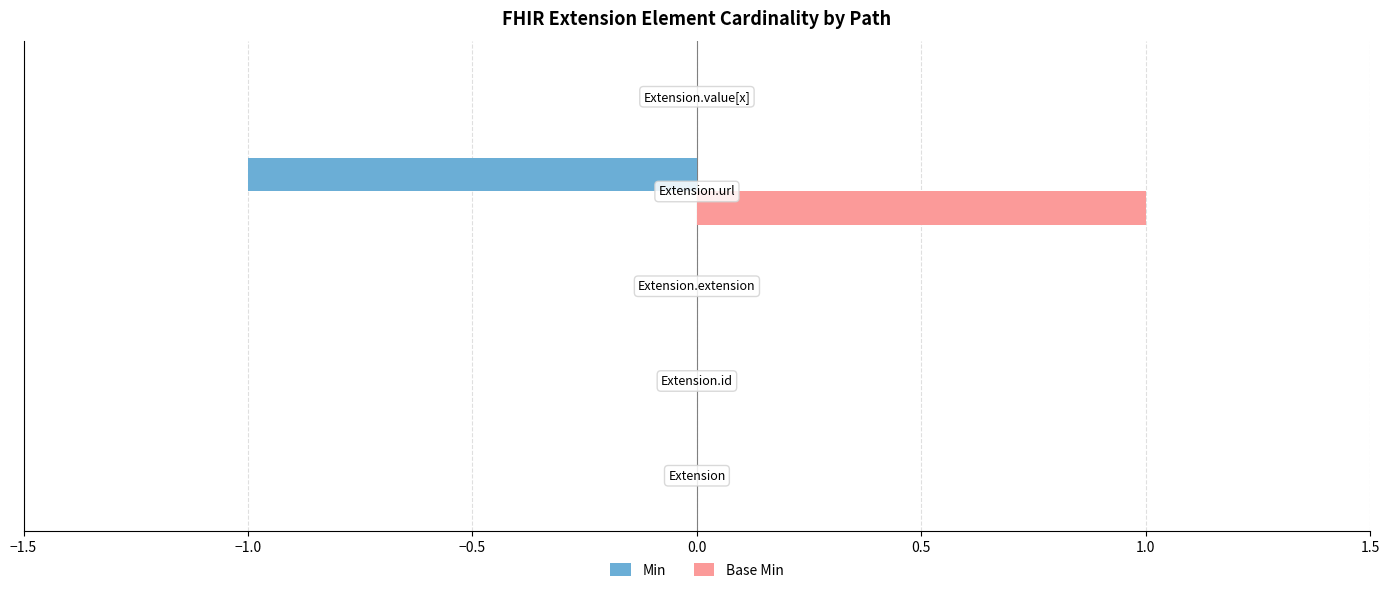

Which series has the largest total across all categories?

Base Min